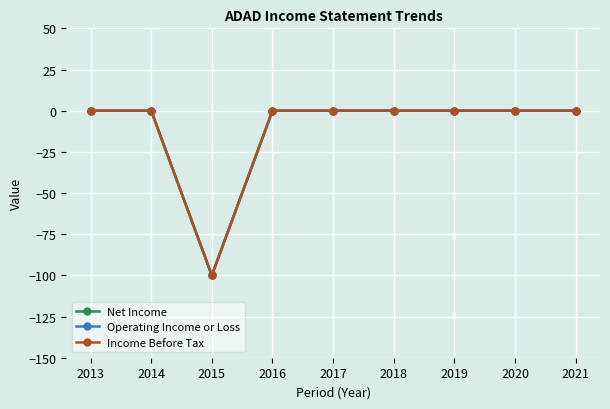

The Income Before Tax series shows -38 at 2020. True or false?

False